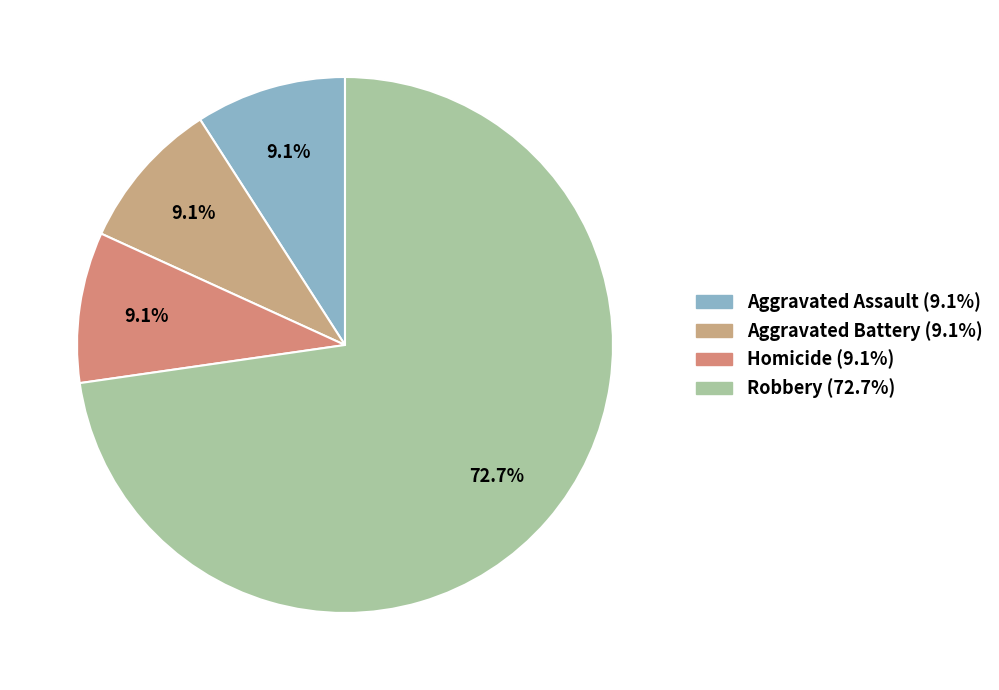

To the nearest percent, what percentage of the pie is Aggravated Battery?

9%